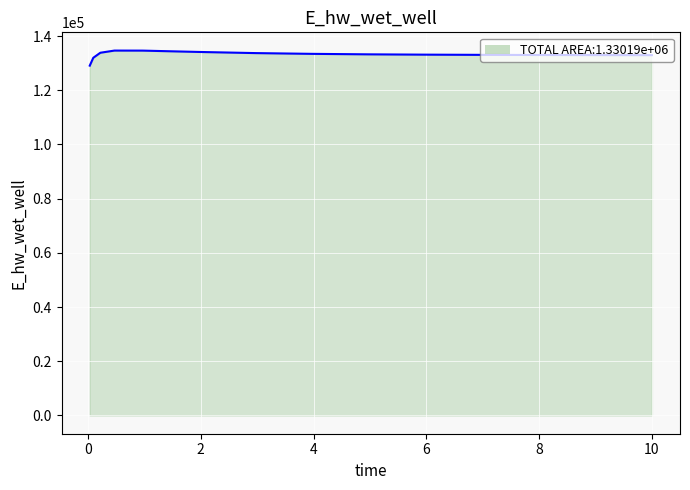

What is the smallest value displayed?

129070.3